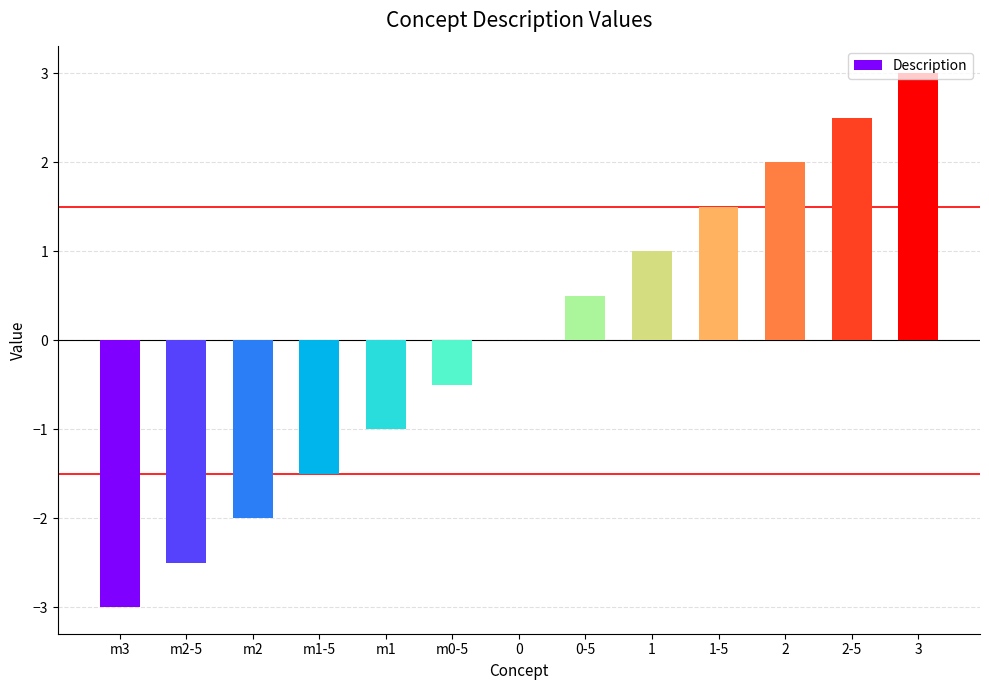

Reading left to right, list all the values displayed in this chart.

m3=-3.0	m2-5=-2.5	m2=-2.0	m1-5=-1.5	m1=-1.0	m0-5=-0.5	0=0.0	0-5=0.5	1=1.0	1-5=1.5	2=2.0	2-5=2.5	3=3.0